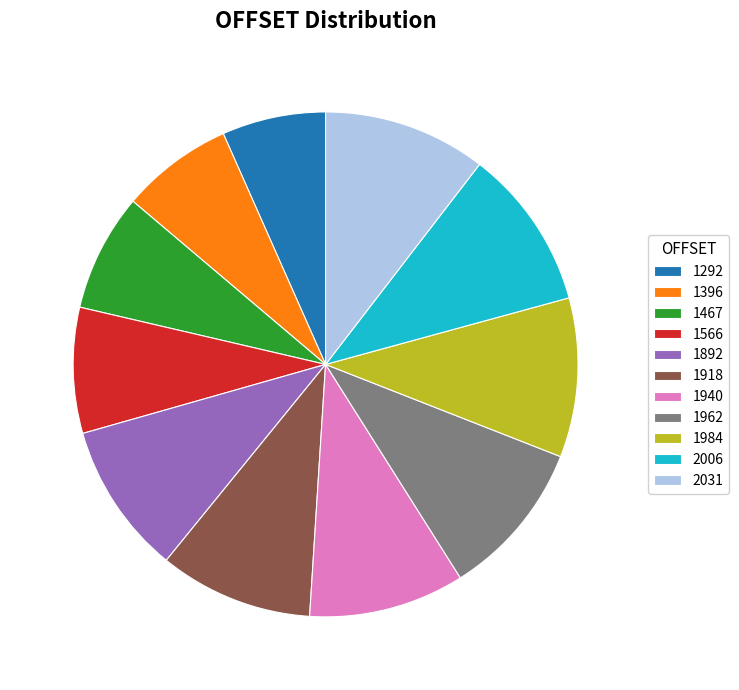

True or false: 1984 accounts for 1% of the total.

False